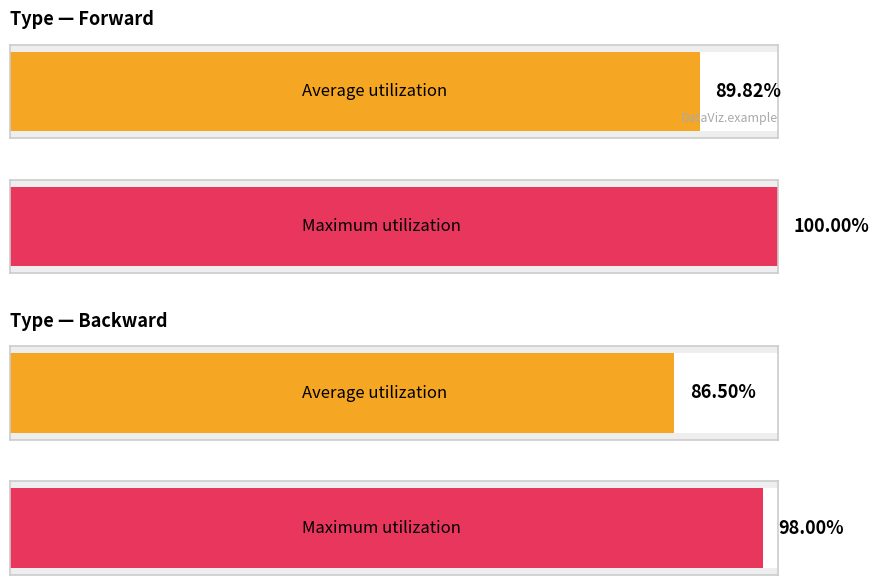

What is the greatest value displayed?

1.0